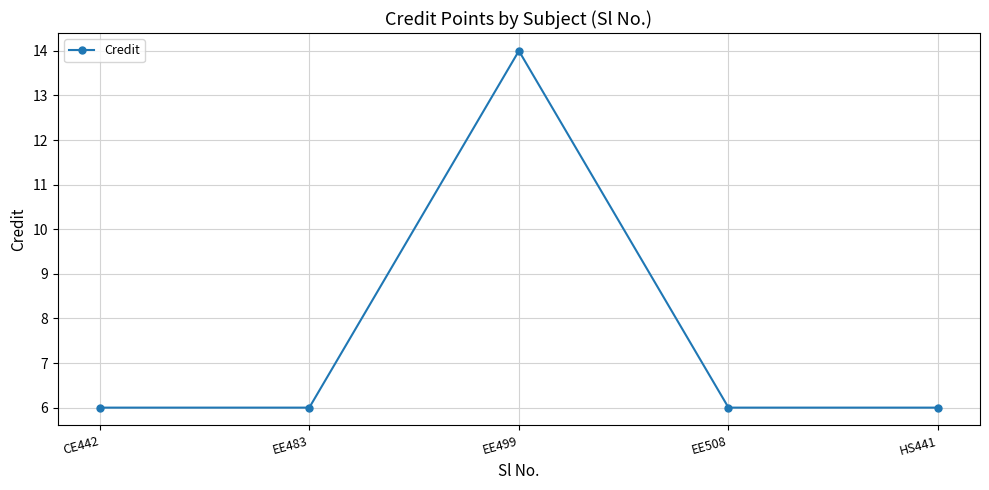

The value at EE483 is 6. True or false?

True